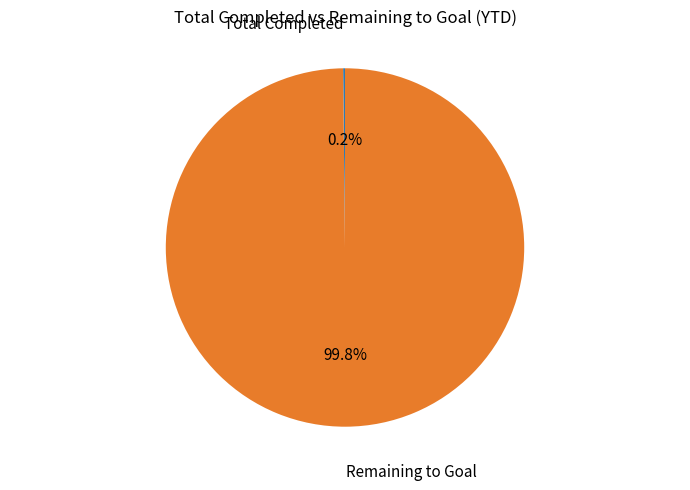

Which category has the biggest portion of the pie?

Remaining to Goal